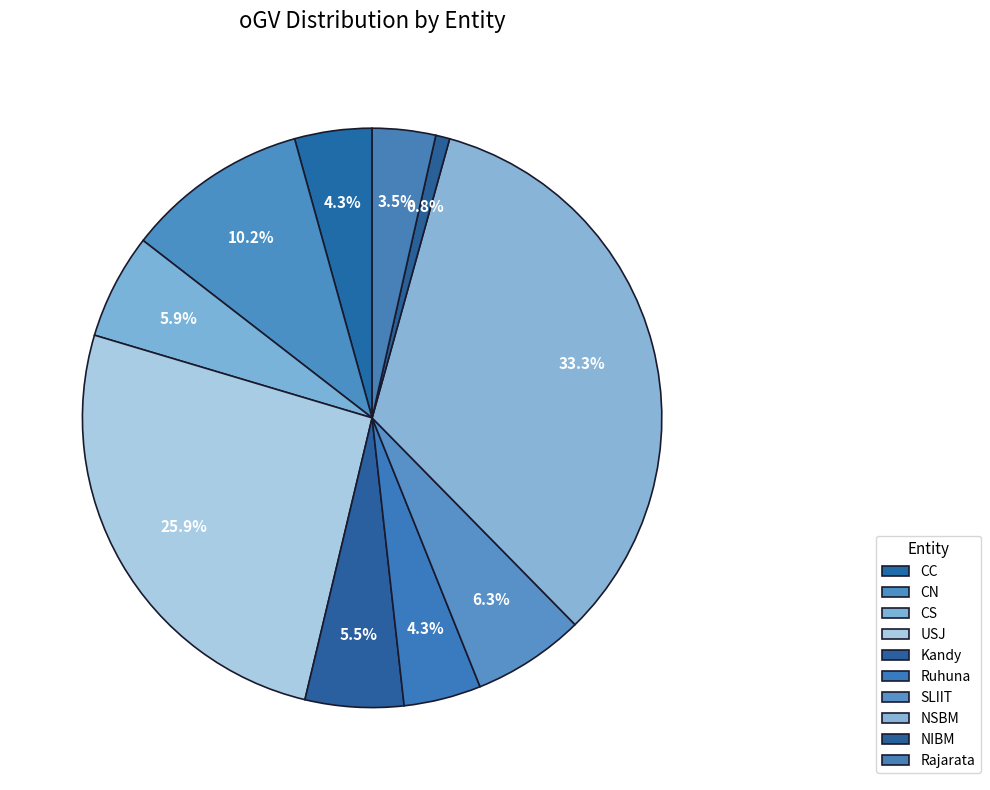

Does USJ account for over 50% of the chart?

No